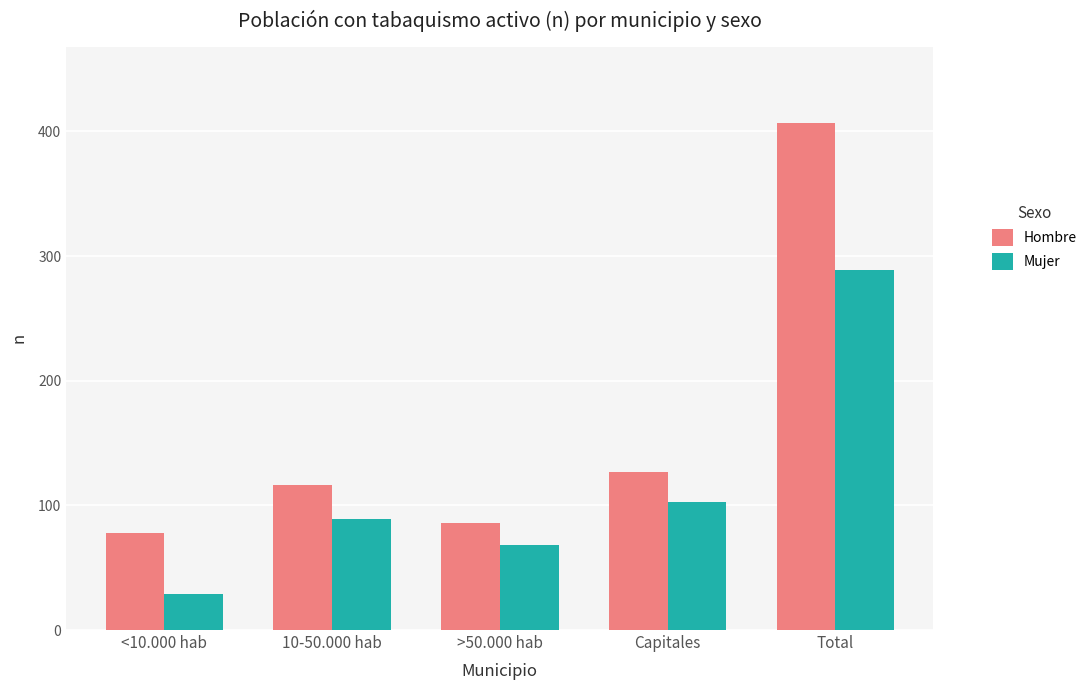

What is the value of the Mujer bar at the 1st from the left?

29